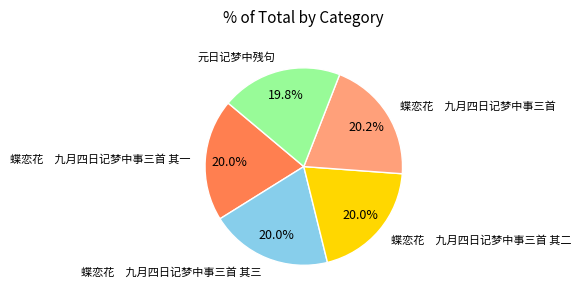

To the nearest percent, what is the average slice percentage?

20%